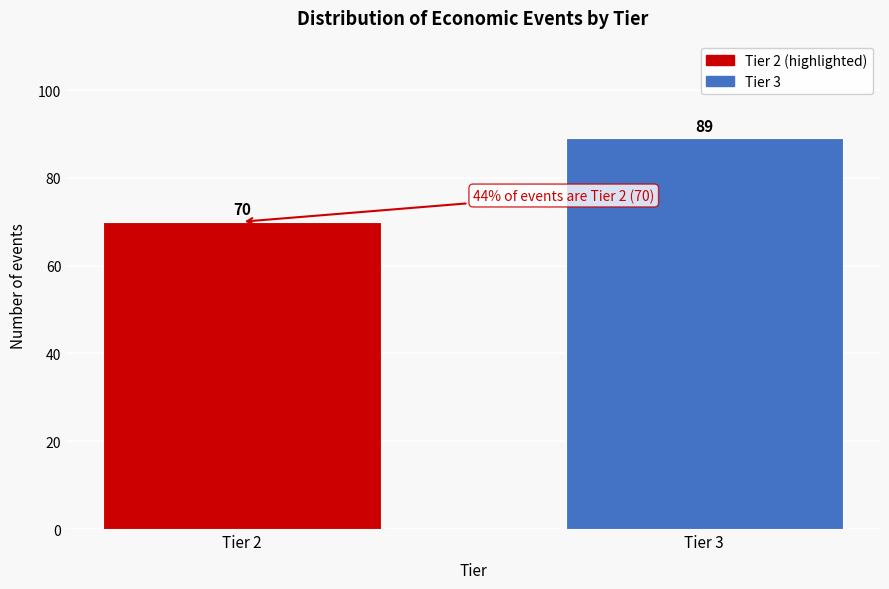

Reading right to left, what are all the values shown in this chart?

Tier 3=89	Tier 2=70